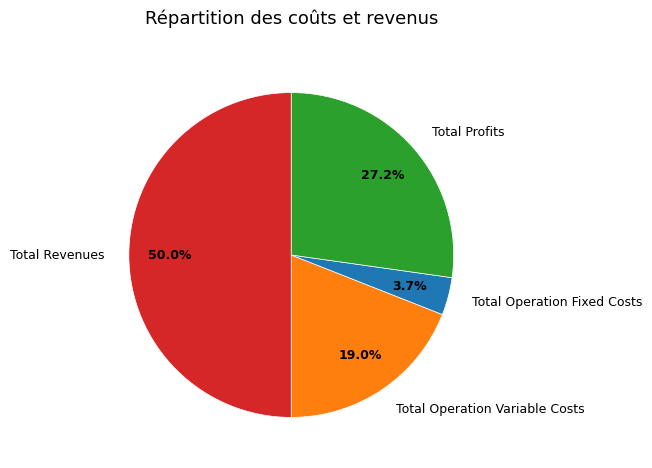

To the nearest percent, what portion does Total Operation Variable Costs represent?

19%